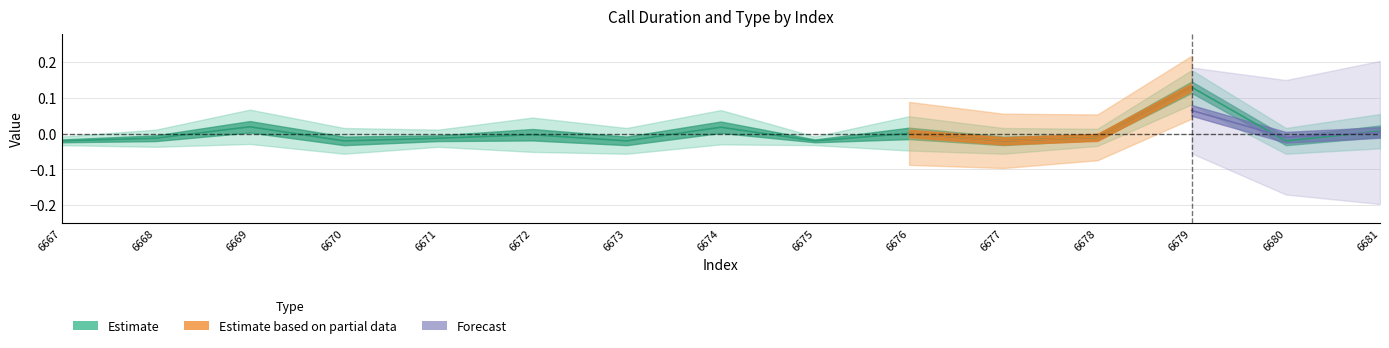

Reading left to right, transcribe all the data shown in this chart.

6667=-0.0	6668=-0.0	6669=0.0	6670=-0.0	6671=-0.0	6672=-0.0	6673=-0.0	6674=0.0	6675=-0.0	6676=0.0	6677=-0.0	6678=-0.0	6679=0.1	6680=-0.0	6681=0.0